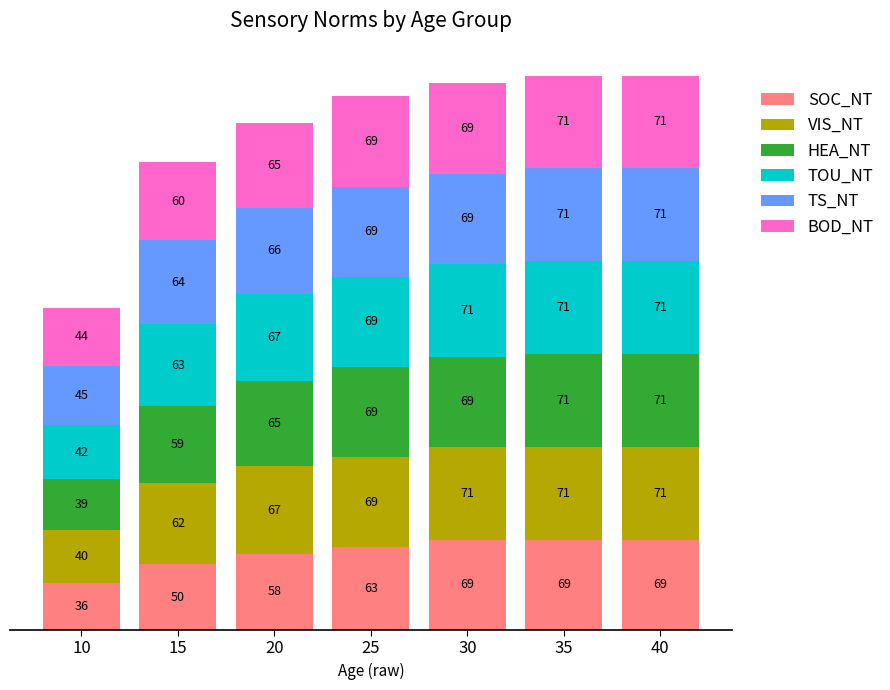

Reading left to right, list the values for the SOC_NT series.

36	50	58	63	69	69	69